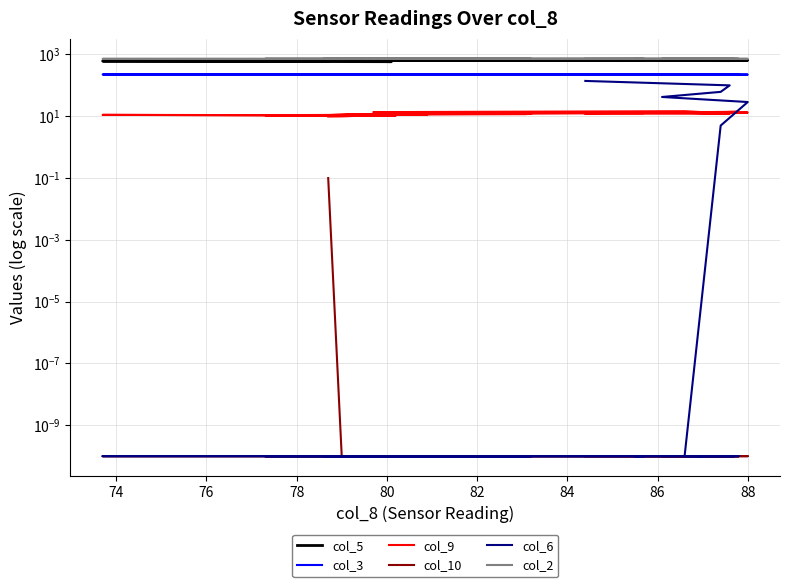

What is the sum of all col_6 values?

376.7